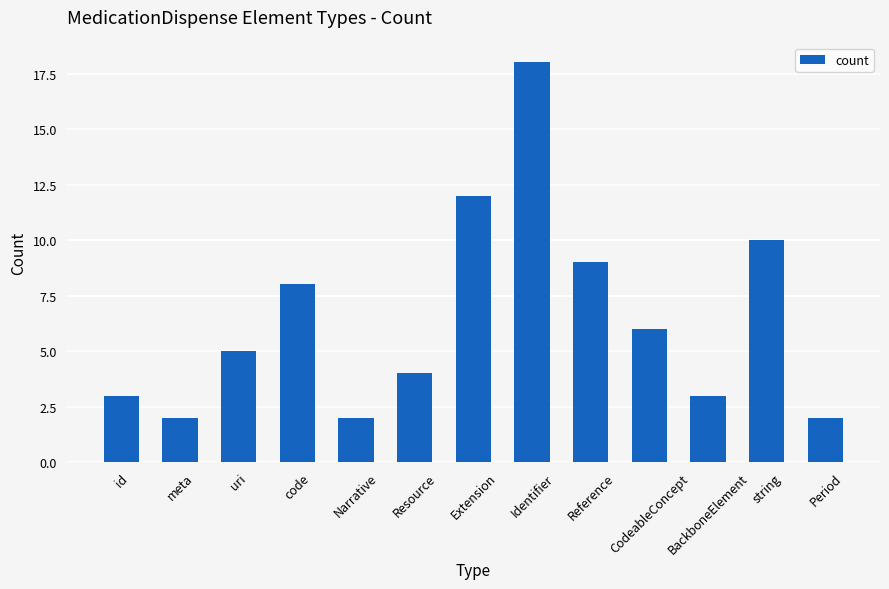

The value at meta is 2. True or false?

True